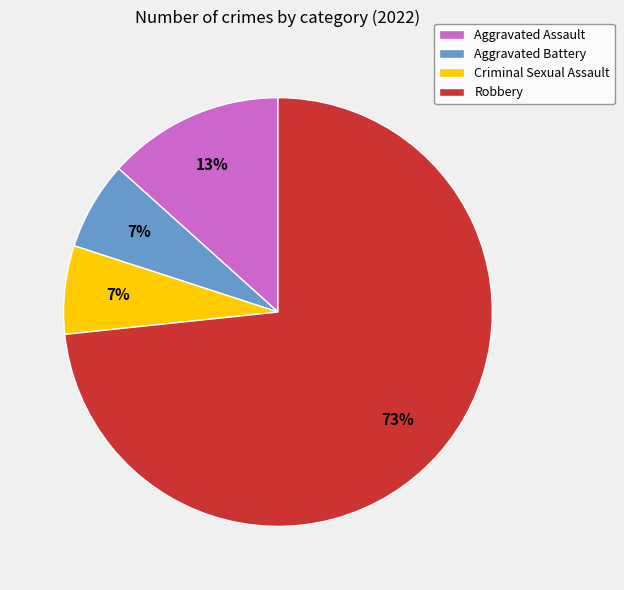

What percentage is the Robbery slice, to the nearest percent?

73%